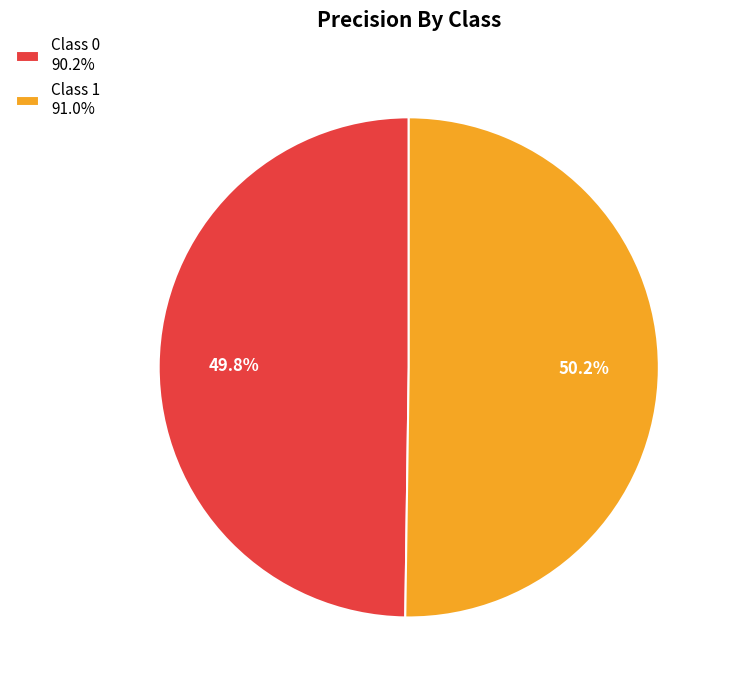

Combined, what portion of the pie is Class 1 91.0% and Class 0 90.2%?

100.0%